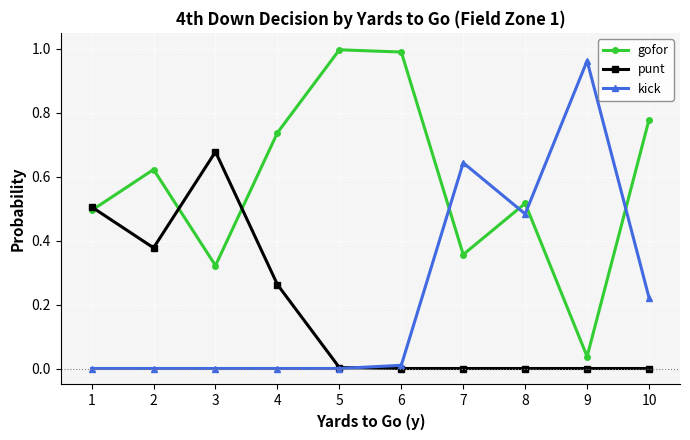

How many data points does each series have?

10